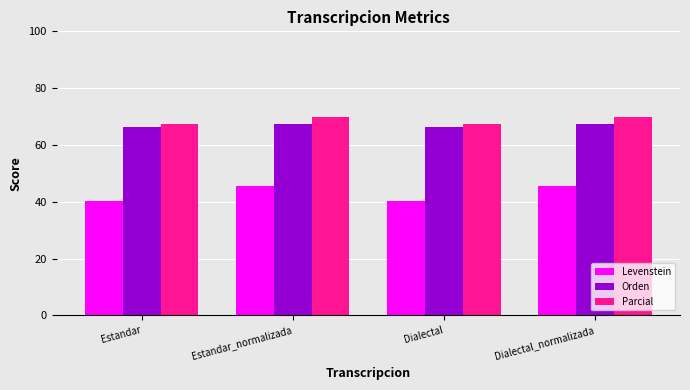

The Orden series shows 113.5 at Dialectal_normalizada. True or false?

False